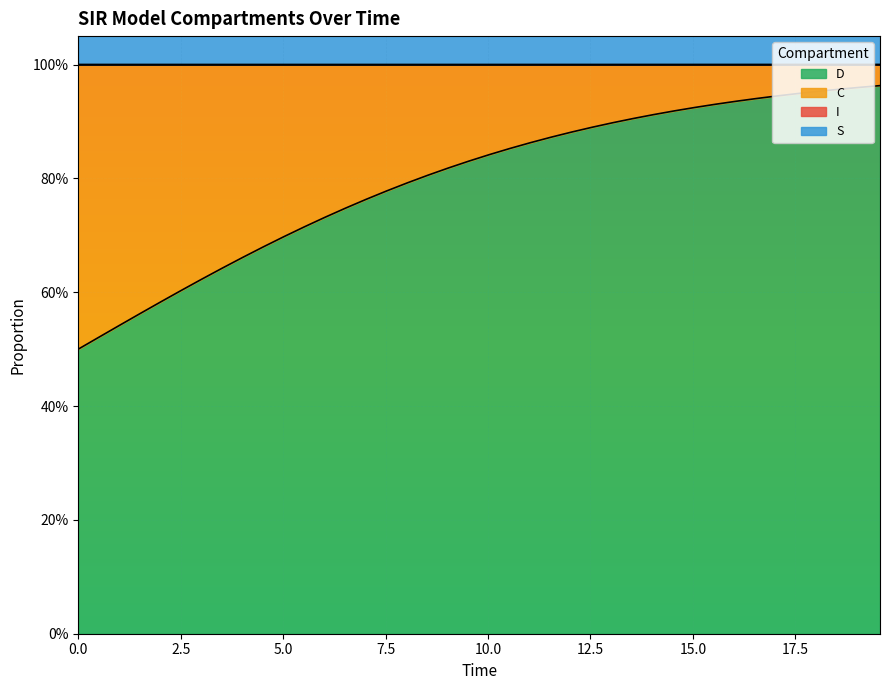

True or false: S and C intersect in this chart.

False